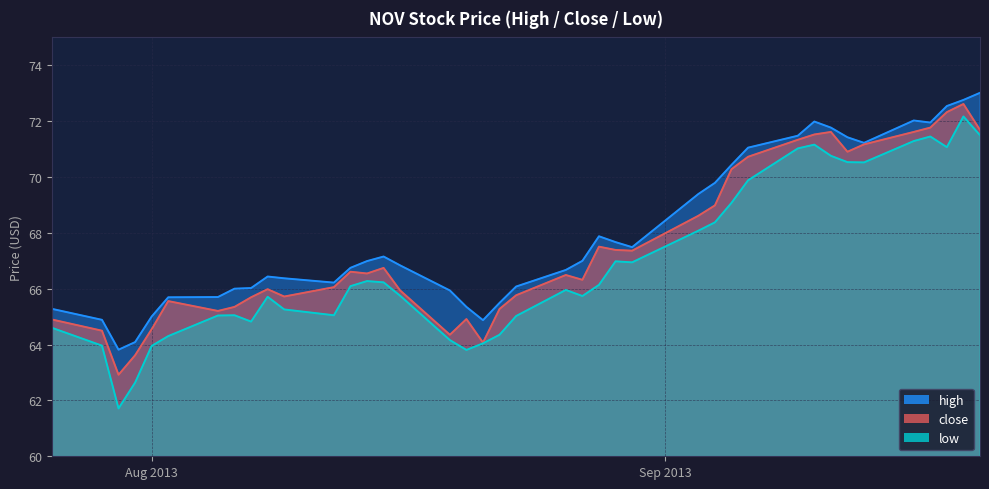

At which category does the chart reach its minimum across all series?

2013-07-30